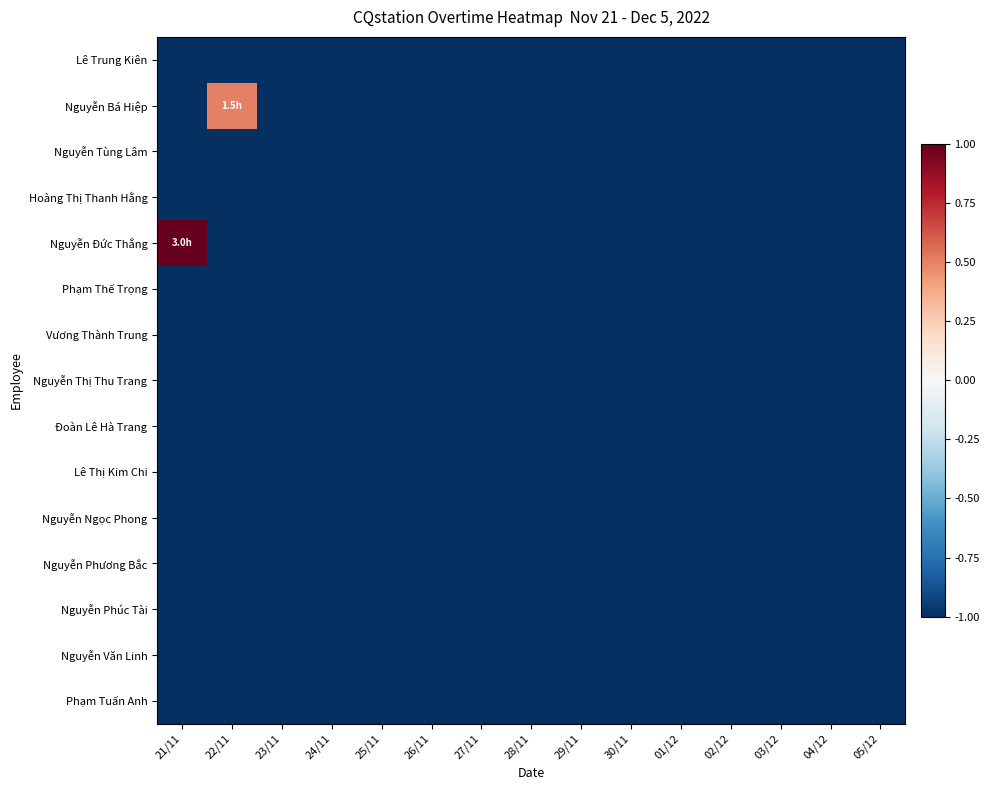

Count the number of data series in this chart.

15